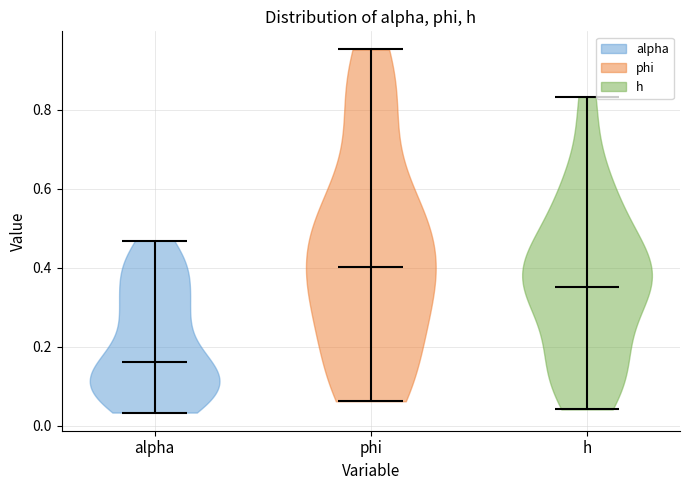

Reading left to right, read every violin against the y-axis: where its median line is, and the lowest and highest points it reaches. The values are not printed on the chart, so give them approximately, as read against the axis.

alpha: median line 0.16, lowest point 0.04, highest point 0.46
phi: median line 0.40, lowest point 0.06, highest point 0.96
h: median line 0.36, lowest point 0.04, highest point 0.84